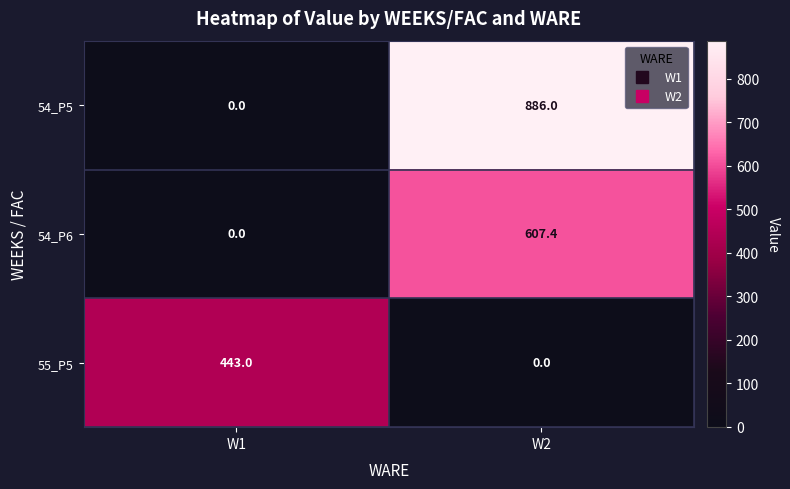

Where is 54_P6 nearest to the value 303?

W1